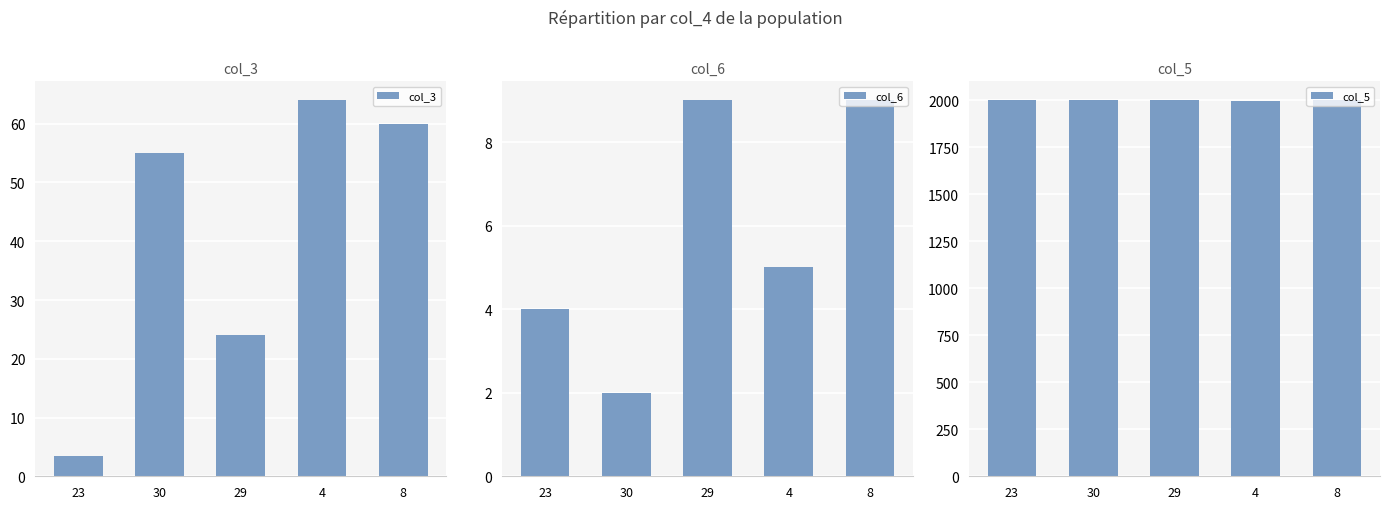

The value of col_3 at 29 is 38.8. True or false?

False